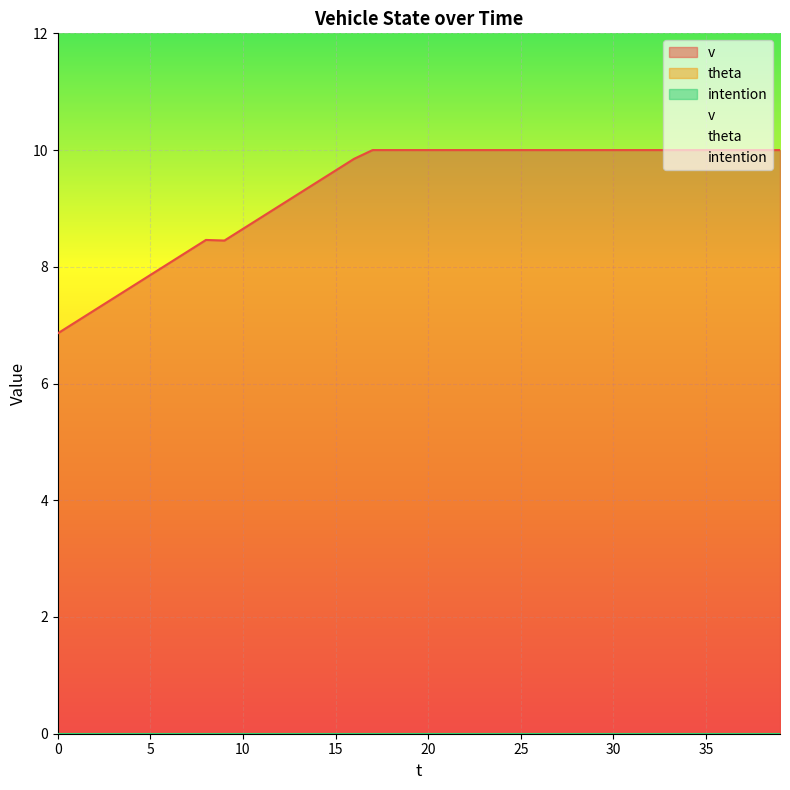

List the labels in order of v value, largest first.

17, 18, 19, 20, 21, 22, 23, 24, 25, 26, 27, 28, 29, 30, 31, 32, 33, 34, 35, 36, 37, 38, 39, 16, 15, 14, 13, 12, 11, 10, 8, 9, 7, 6, 5, 4, 3, 2, 1, 0